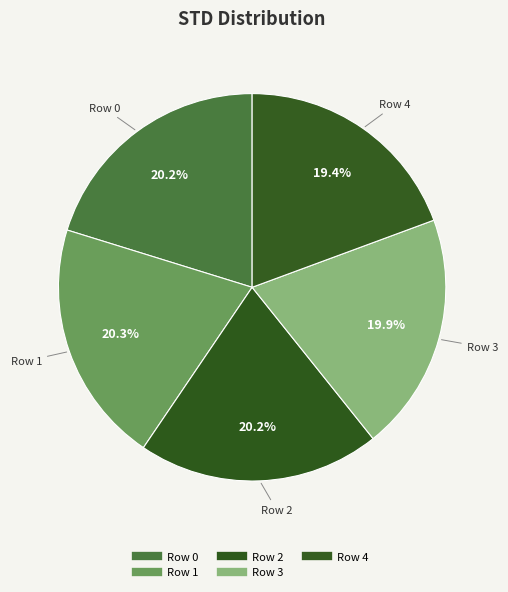

How many segments does this pie chart have?

5